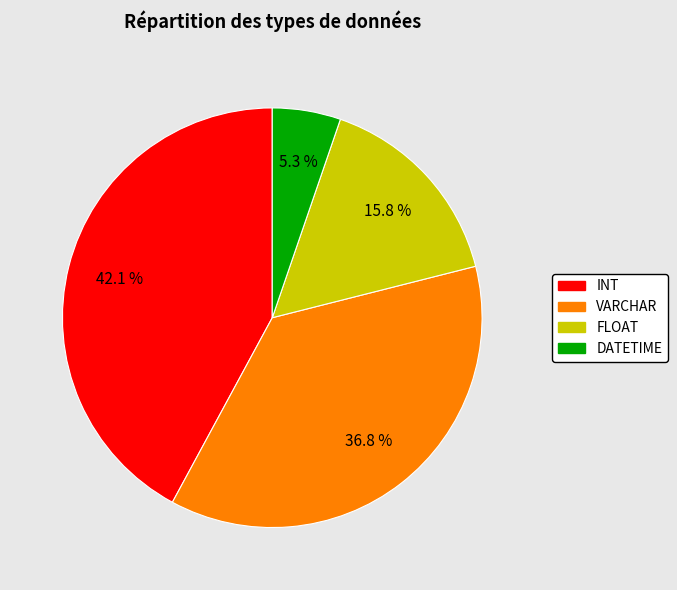

How many segments does this pie chart have?

4